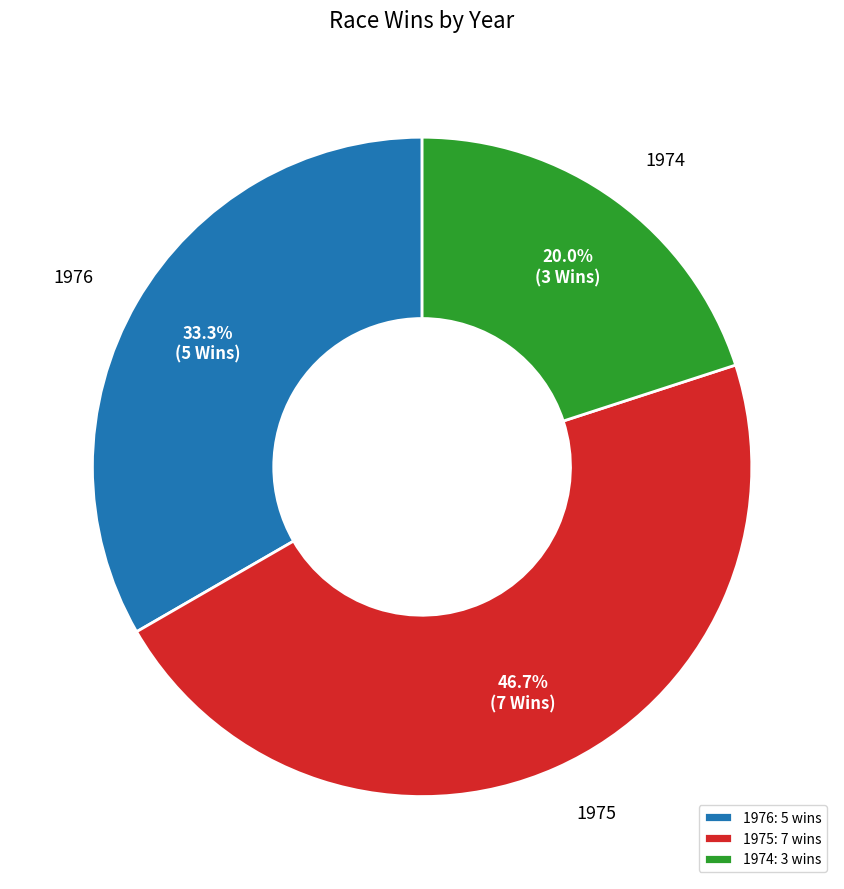

Does any single category account for the majority?

No